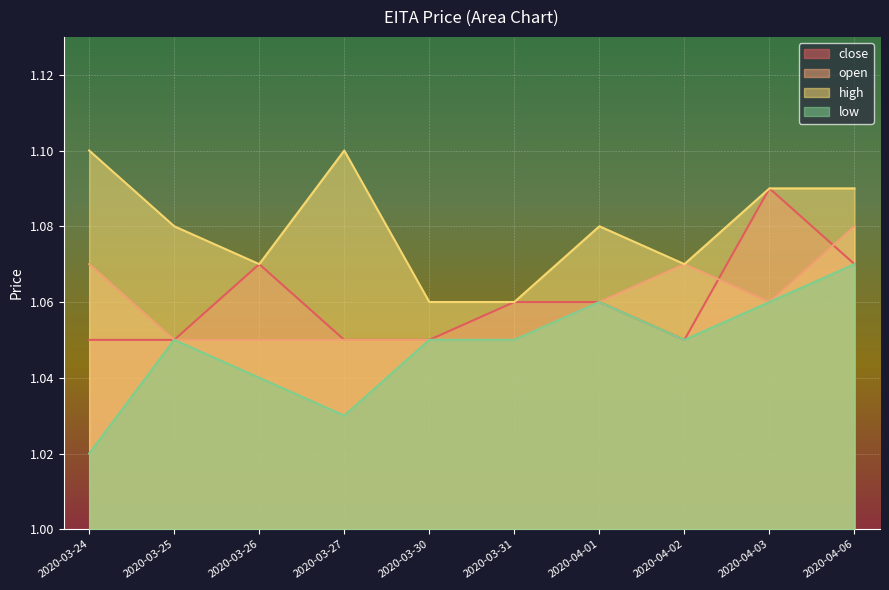

Reading left to right, extract all data points from this chart.

close: 1.1	1.1	1.1	1.1	1.1	1.1	1.1	1.1	1.1	1.1
open: 1.1	1.1	1.1	1.1	1.1	1.1	1.1	1.1	1.1	1.1
high: 1.1	1.1	1.1	1.1	1.1	1.1	1.1	1.1	1.1	1.1
low: 1.0	1.1	1.0	1.0	1.1	1.1	1.1	1.1	1.1	1.1